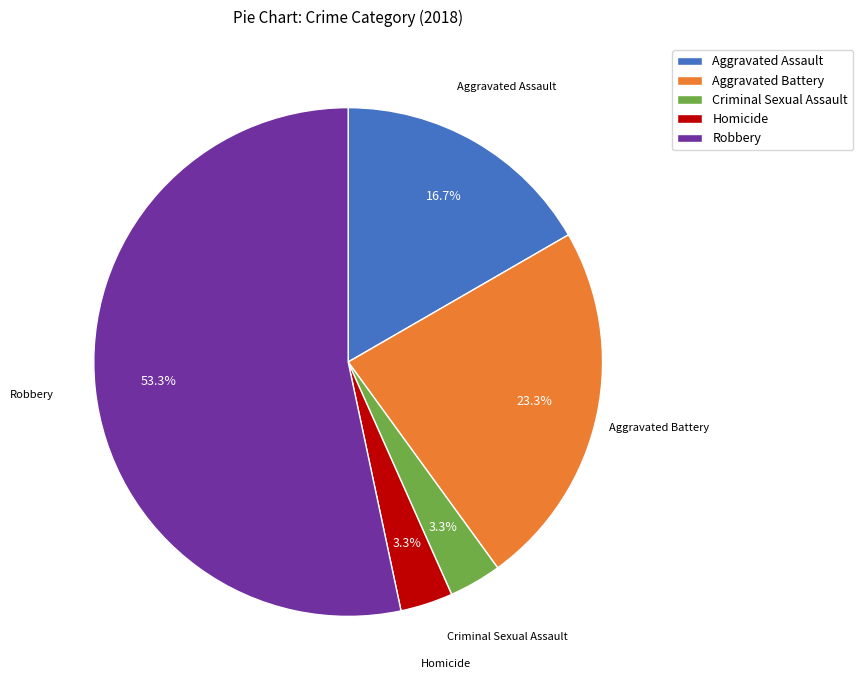

To the nearest percent, what is the average slice percentage?

20%